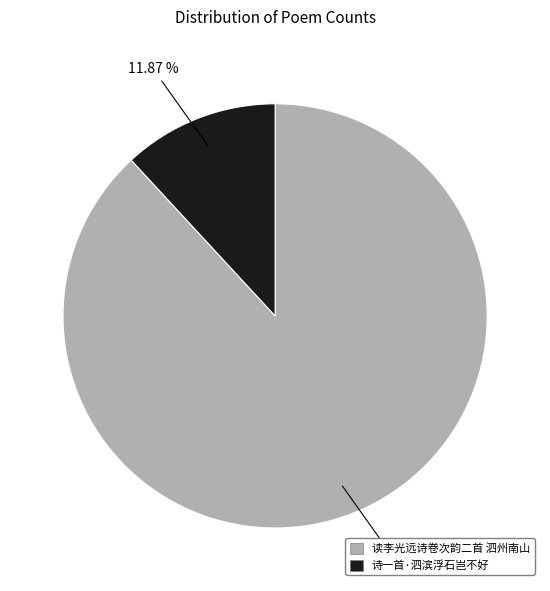

What percentage is the 诗一首·泗滨浮石岂不好 slice, to the nearest percent?

12%